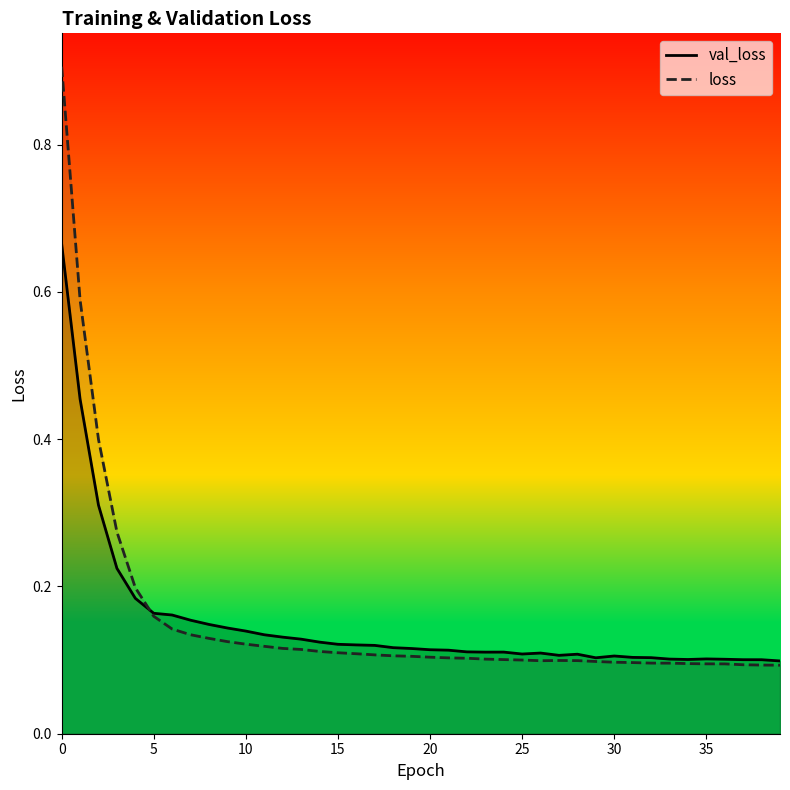

How many categories are shown in the chart?

40